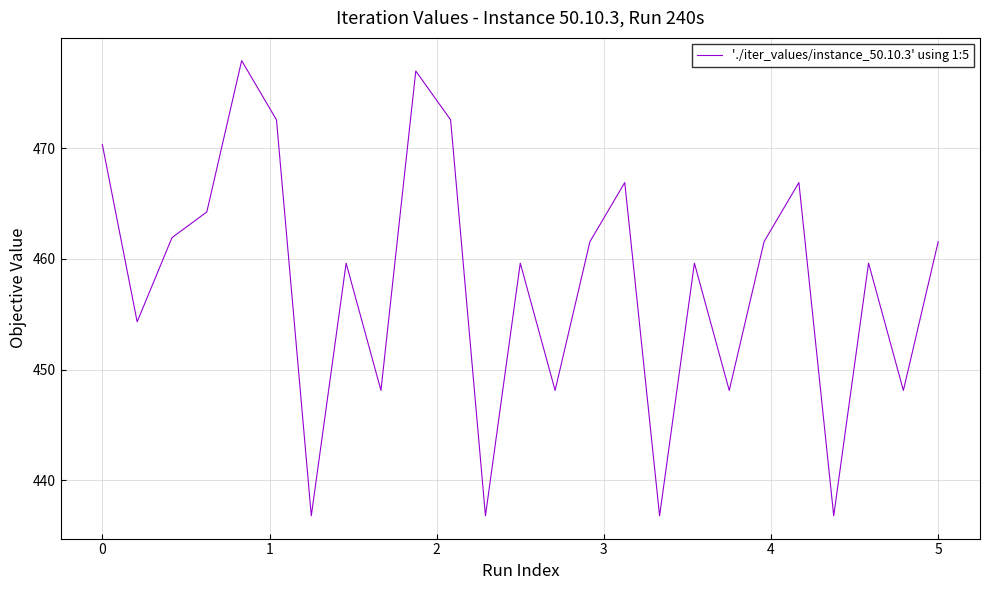

What is the minimum value shown in the chart?

436.8